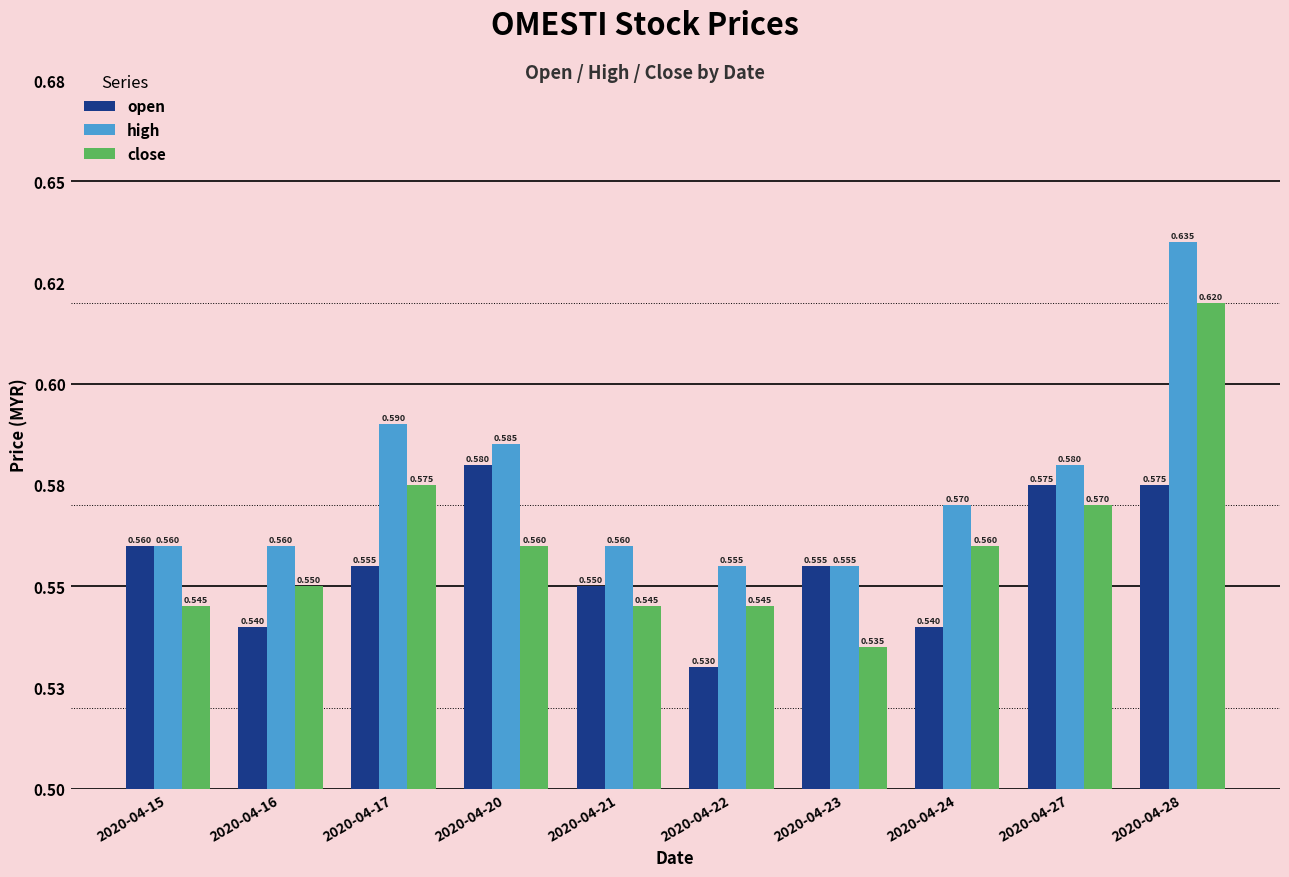

Are the bars horizontal?

No